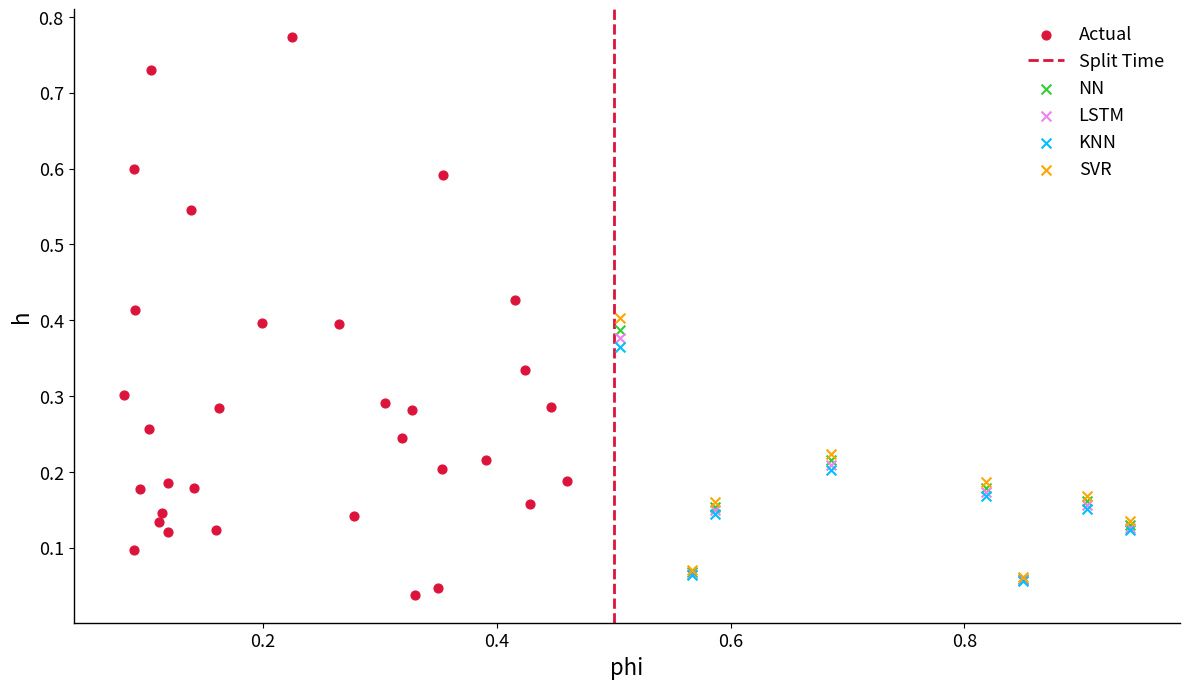

Which series has the largest Y range (max minus min)?

Actual